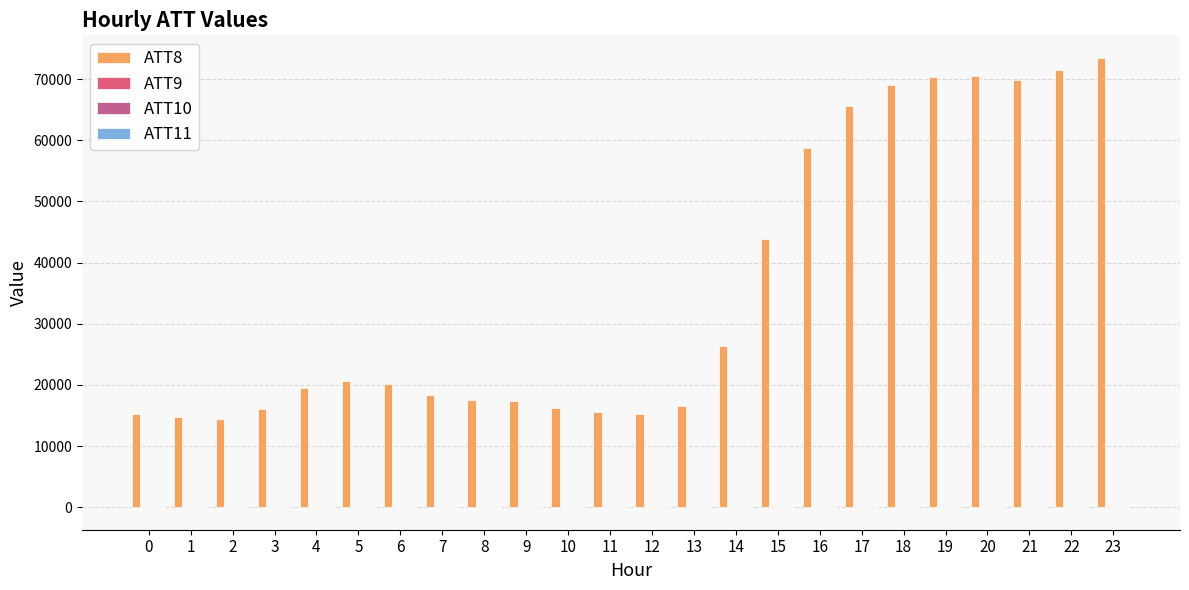

At which category is the sum across all series the highest?

23